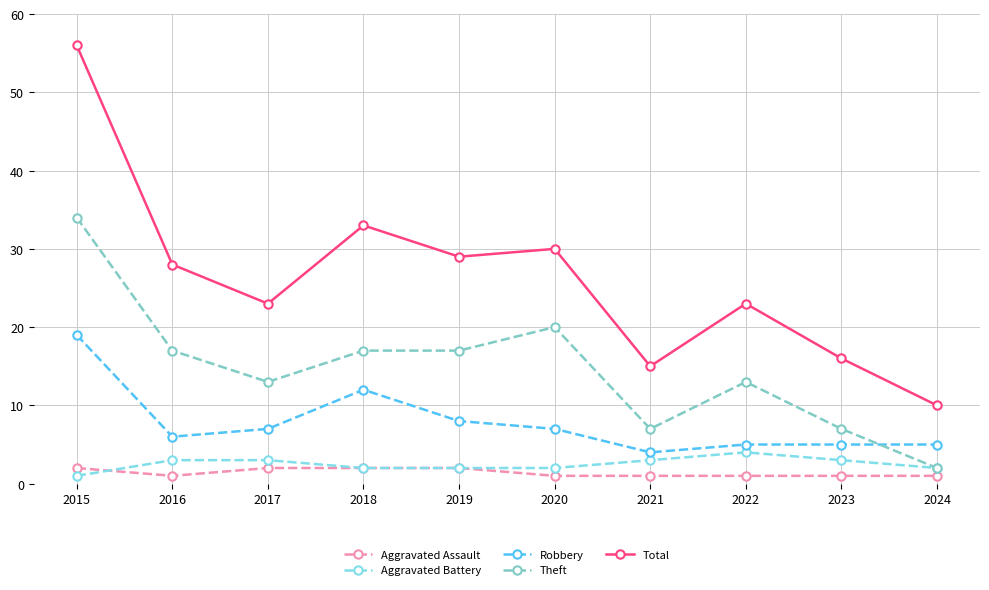

What is the difference between the maximum and minimum values in the Aggravated Assault series?

1